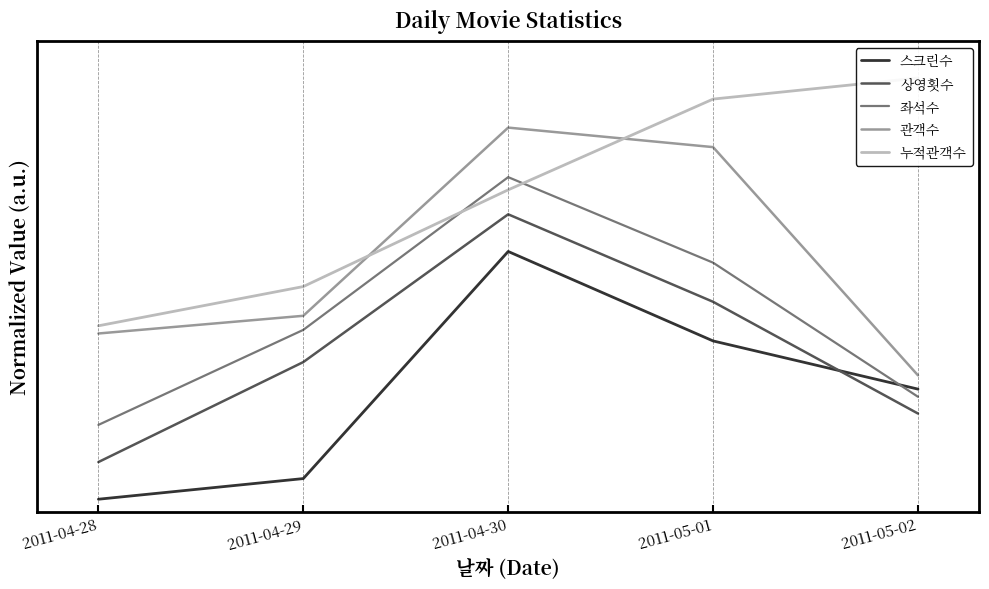

What are all the series names shown in the legend?

스크린수, 상영횟수, 좌석수, 관객수, 누적관객수